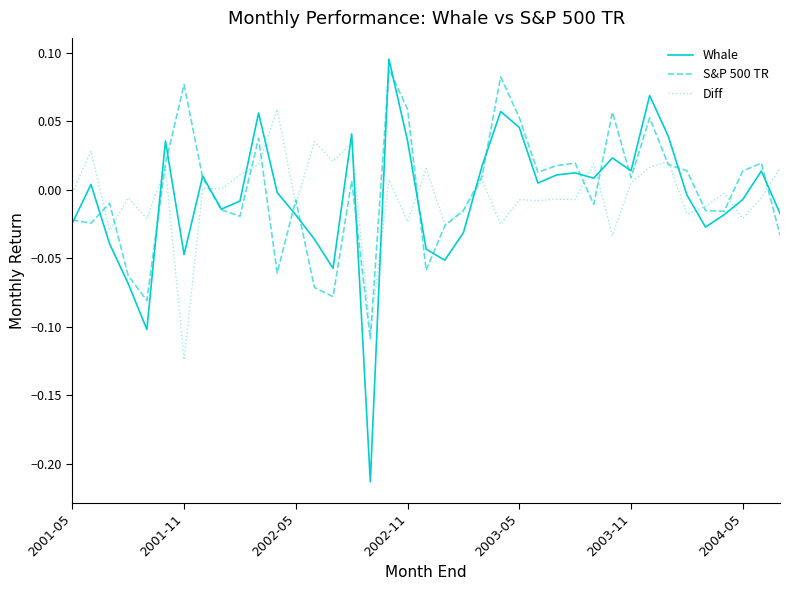

How many values in Whale are above zero?

19